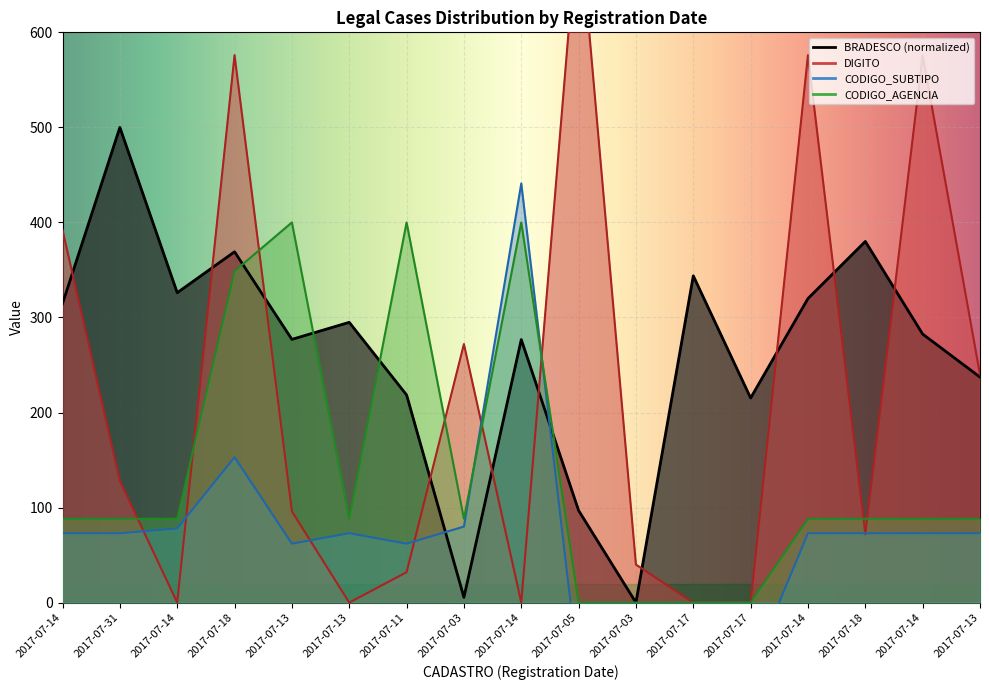

What is the smallest value displayed?

-72.0